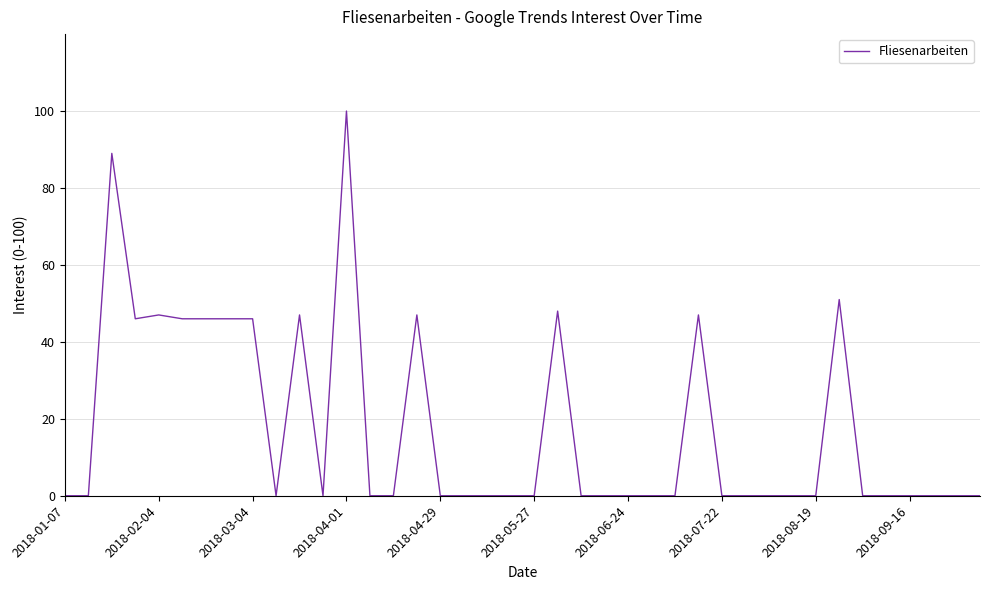

True or false: there are more than 2 points higher than both neighbors.

True